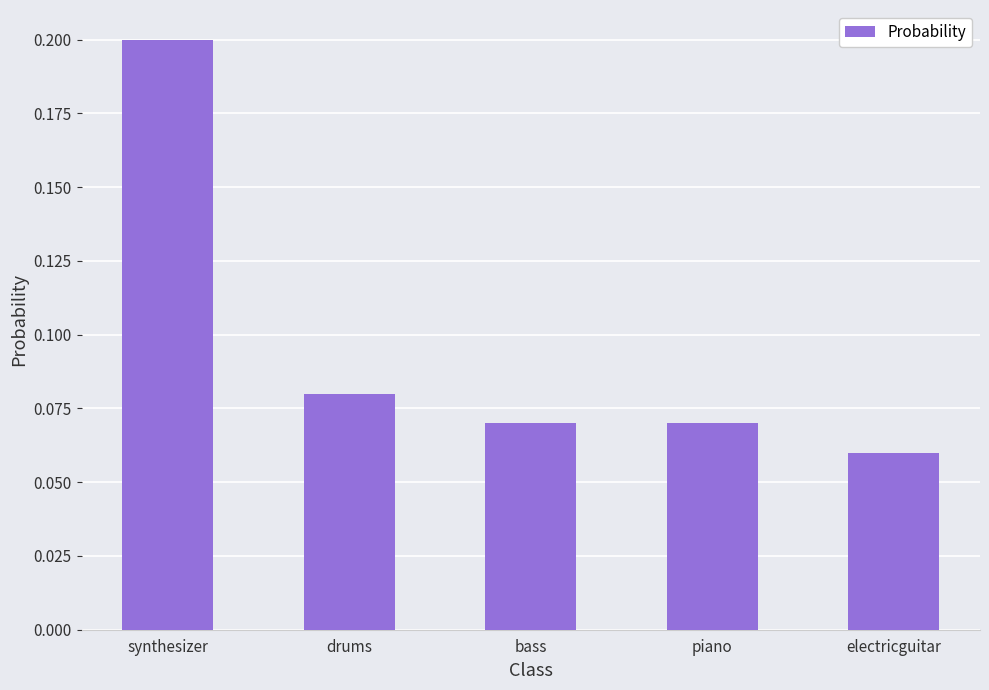

Is it true that the value at synthesizer is 0.2?

True